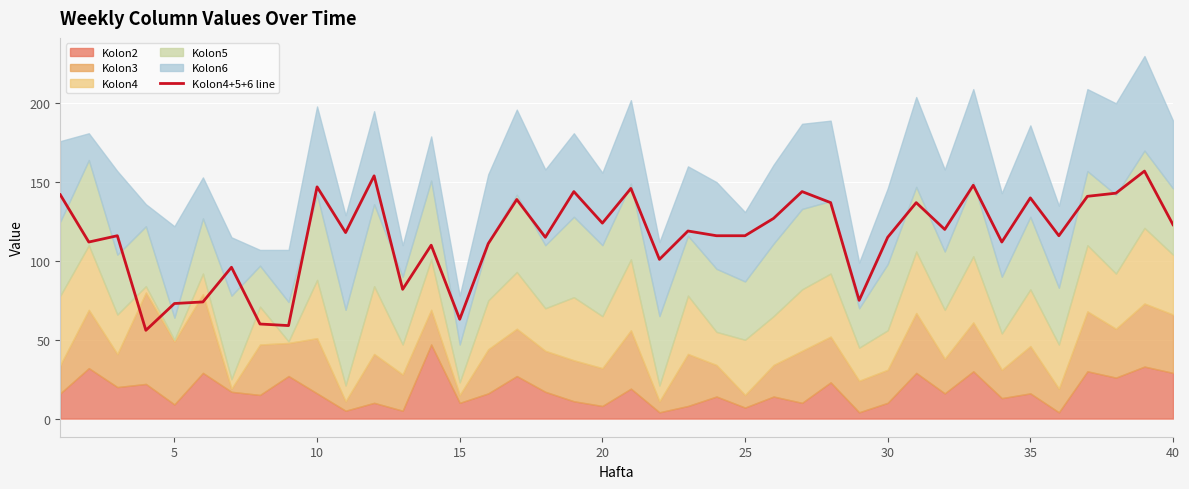

What is the highest value of the Kolon4+5+6 line series?

157